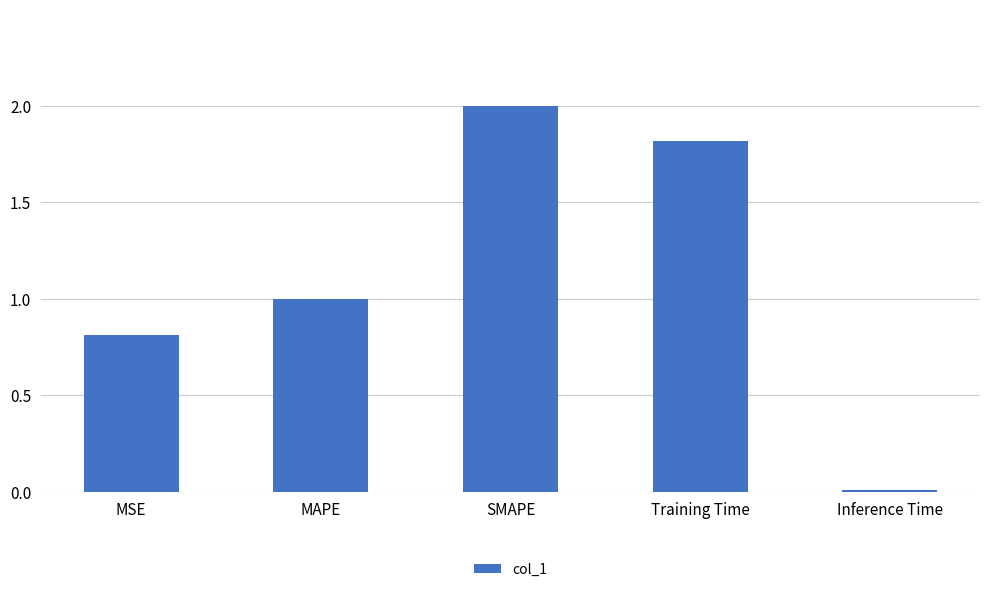

Which has a higher value, Training Time or MAPE?

Training Time